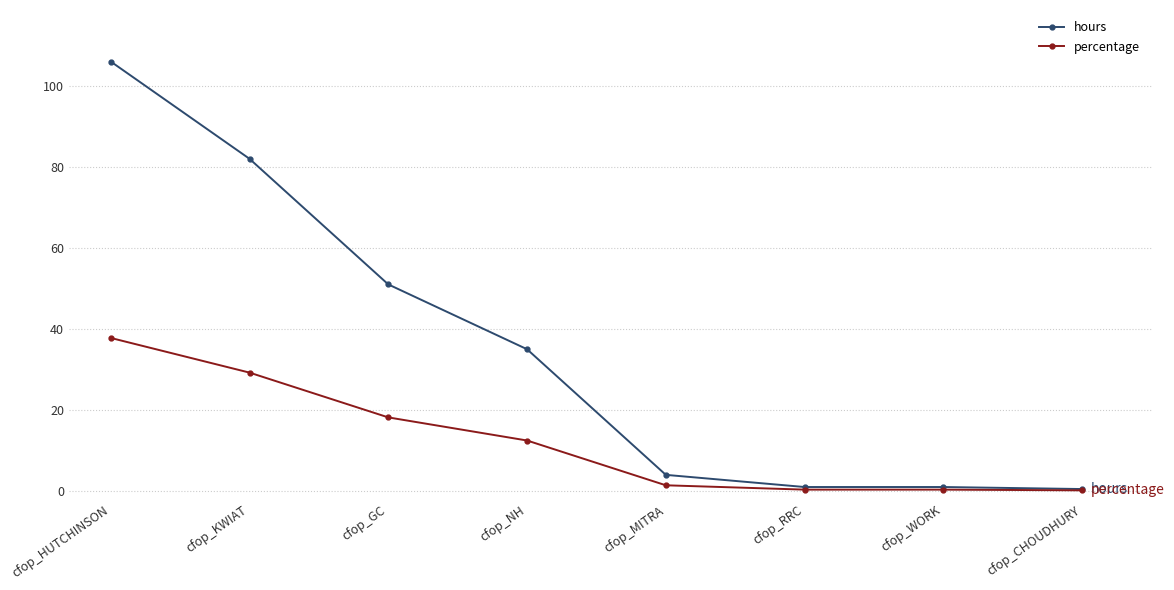

What is the label of the 2nd point from the right?

cfop_WORK